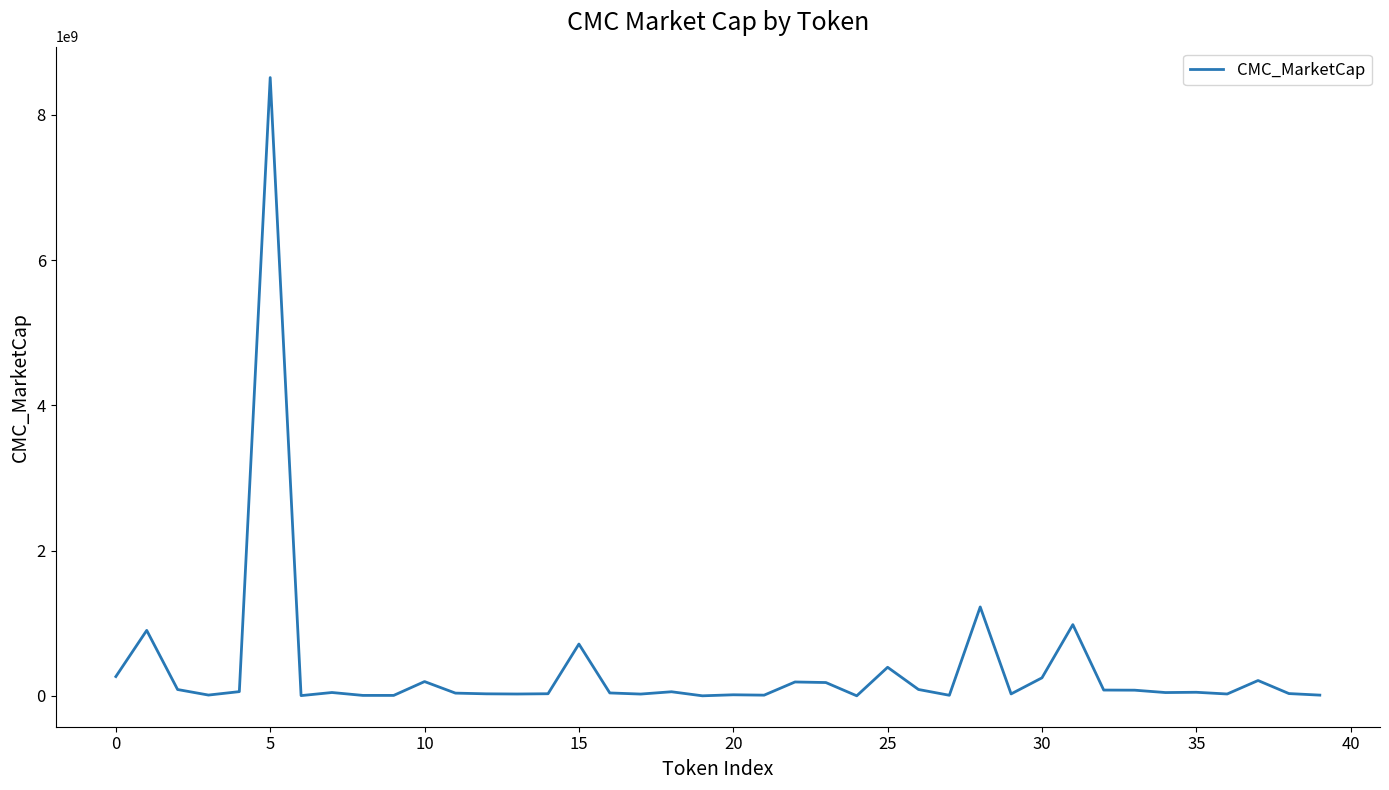

What is the difference between the maximum and minimum values?

8515401465.8